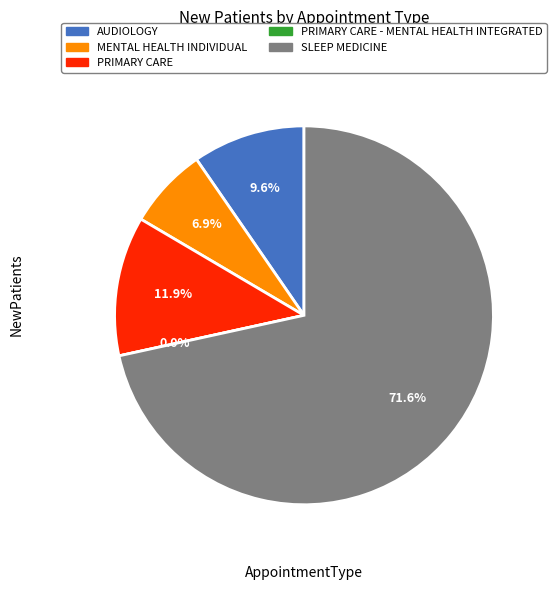

Which category has the smallest portion of the pie?

PRIMARY CARE - MENTAL HEALTH INTEGRATED